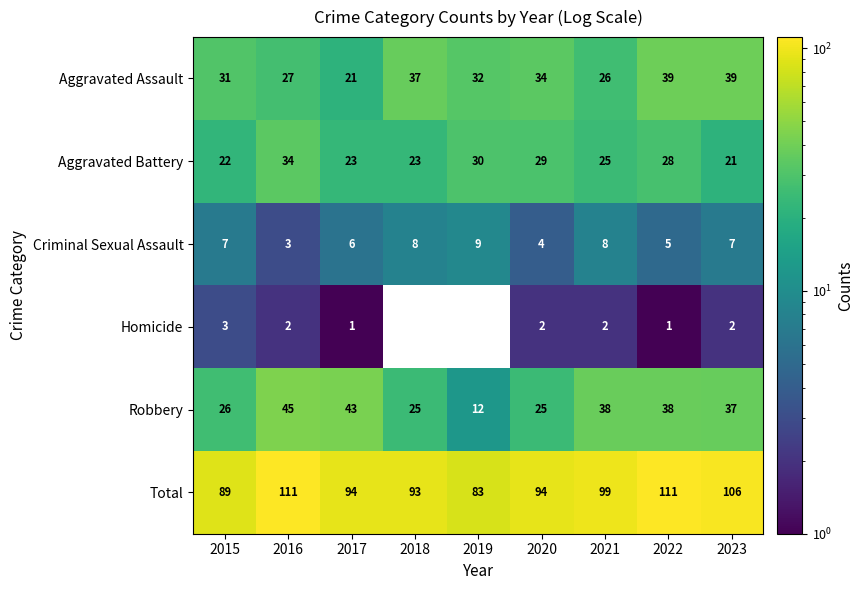

What is the total value across all series at 2021?

198.0